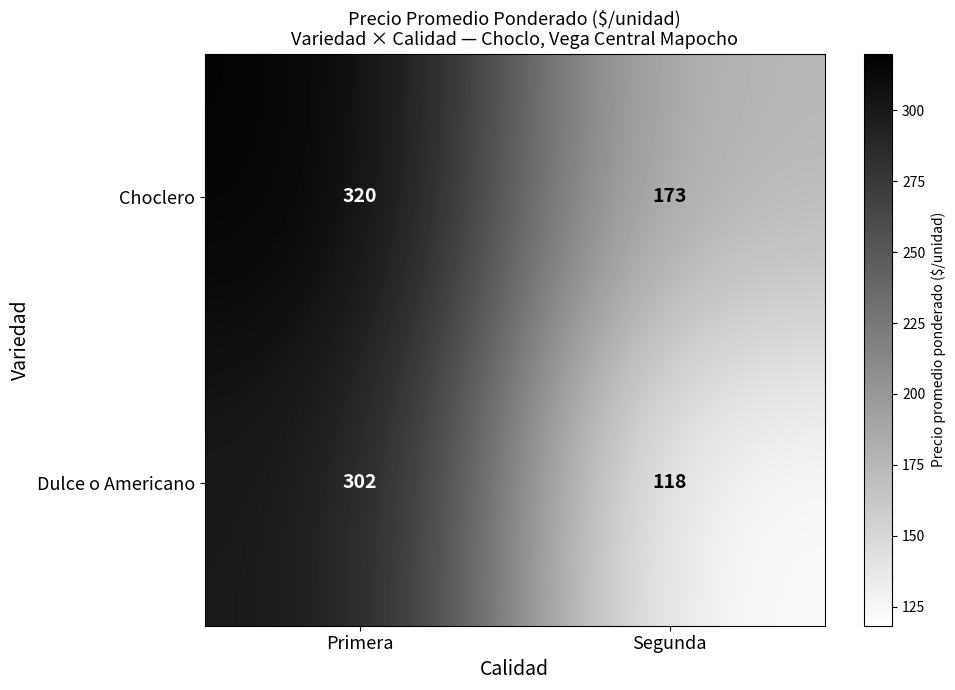

What is the highest value of the Dulce o Americano series?

302